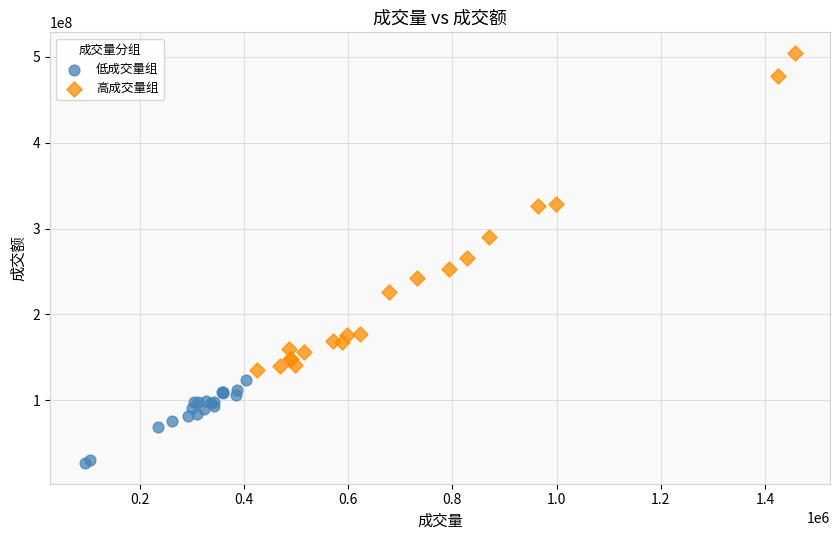

Which series reaches the maximum Y coordinate?

高成交量组